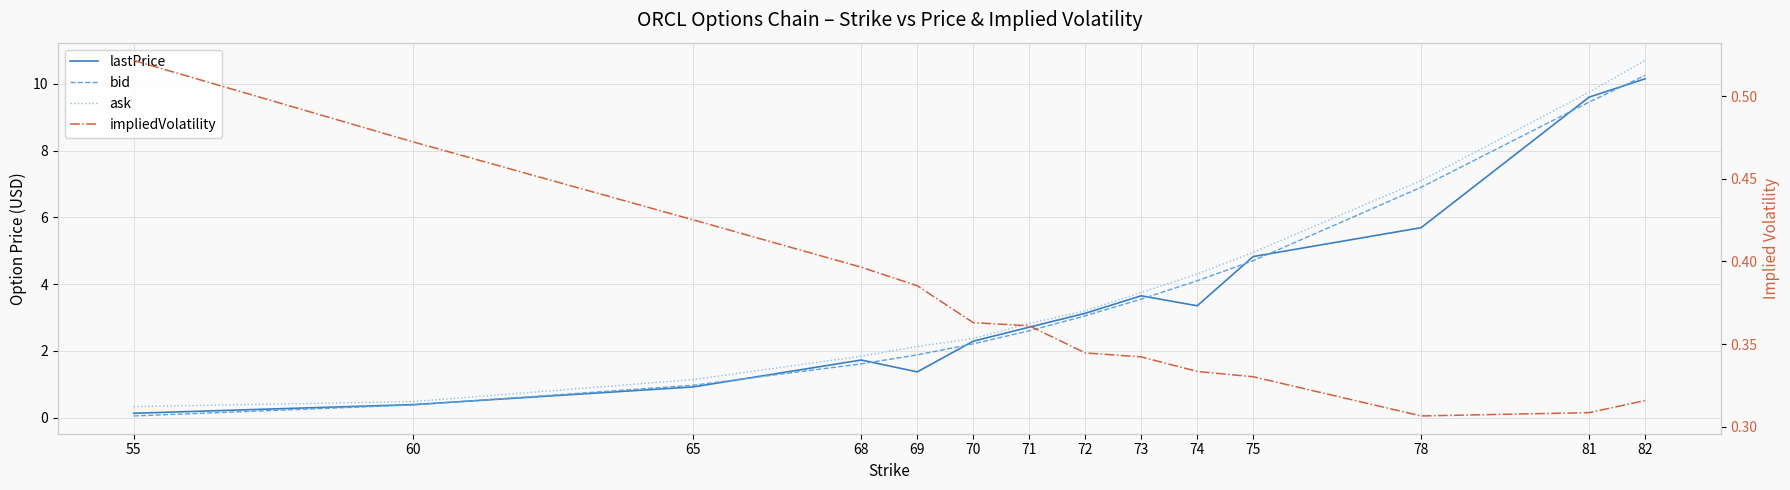

What is the sum of the bid values at 60 and 81?

9.8